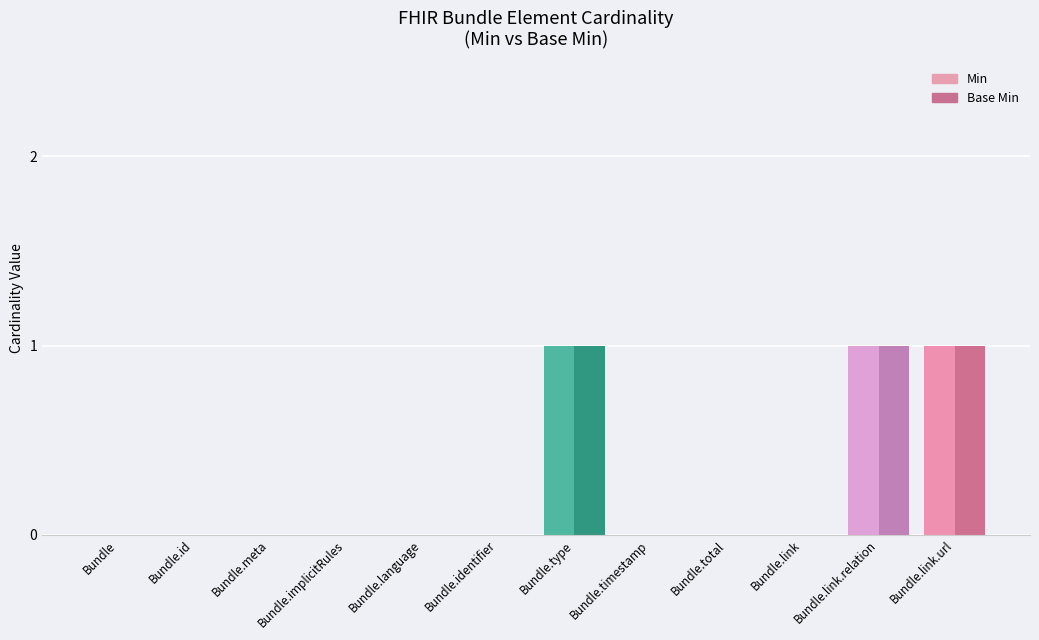

Reading left to right, transcribe all the data shown in this chart.

Min: 0	0	0	0	0	0	1	0	0	0	1	1
Base Min: 0	0	0	0	0	0	1	0	0	0	1	1